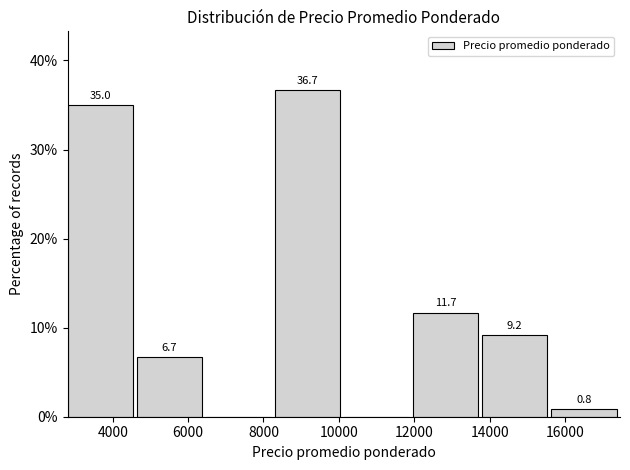

Over which range of the x-axis is the bar tallest?

8200 to 10200